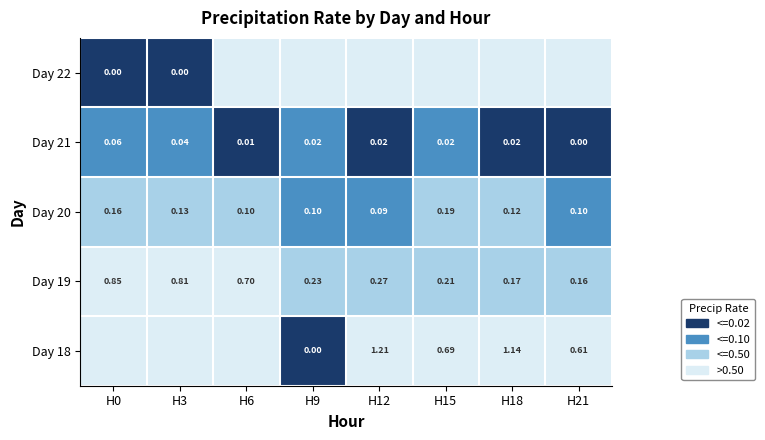

What is the difference between the highest and lowest values at H9?

3